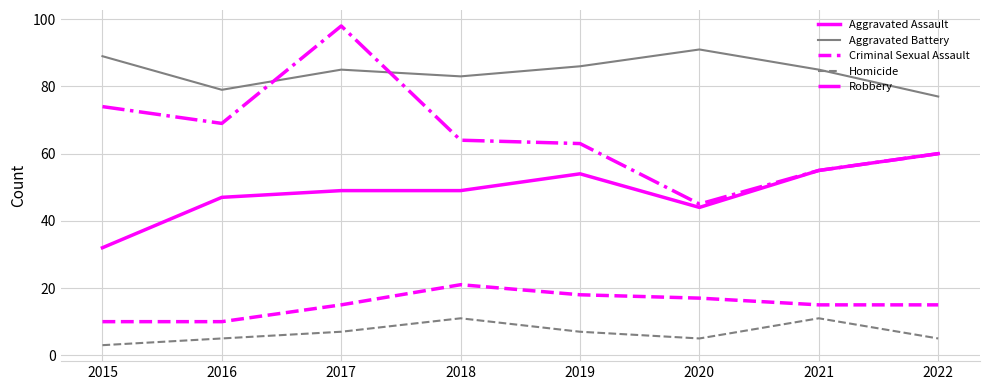

Which category has the lowest value across all series?

2015